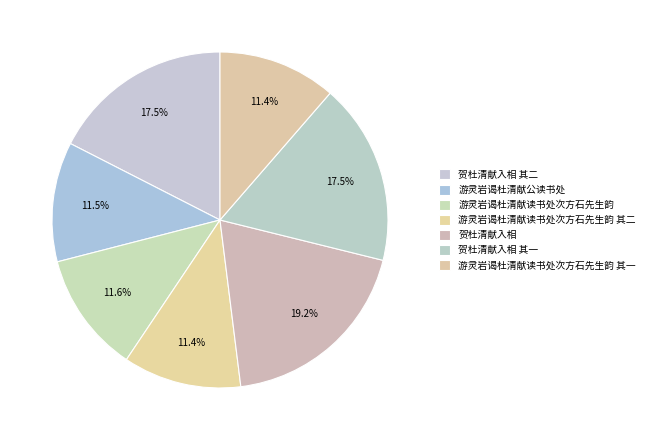

How many slices are in this pie chart?

7